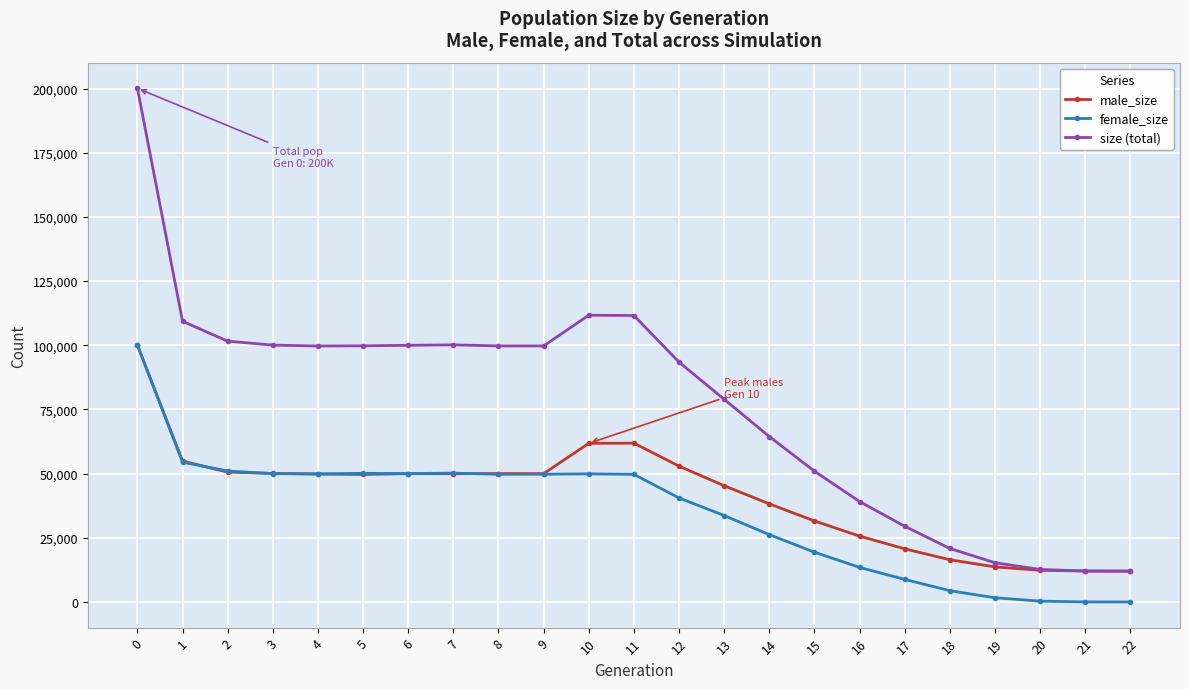

What are all the series names shown in the legend?

male_size, female_size, size (total)